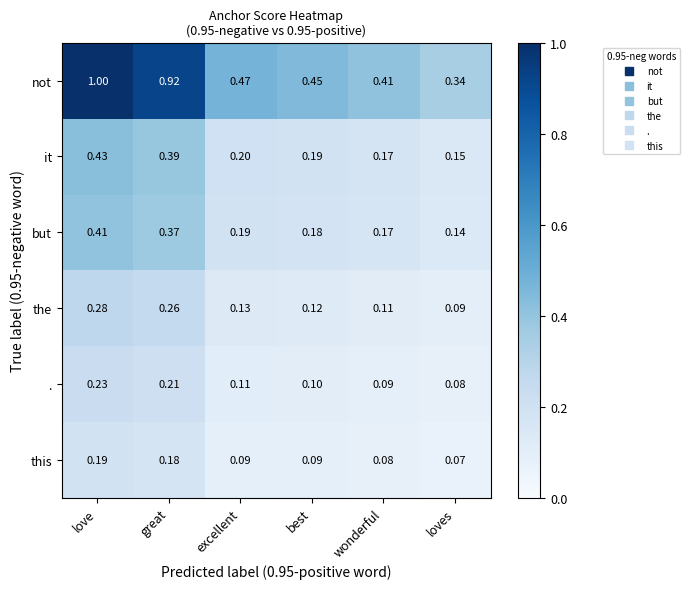

Which series changed the most between love and best?

not